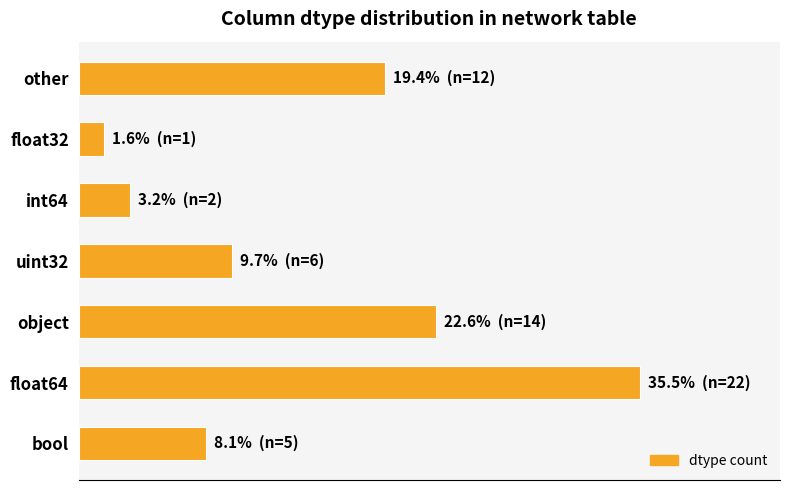

Are the bars horizontal?

Yes